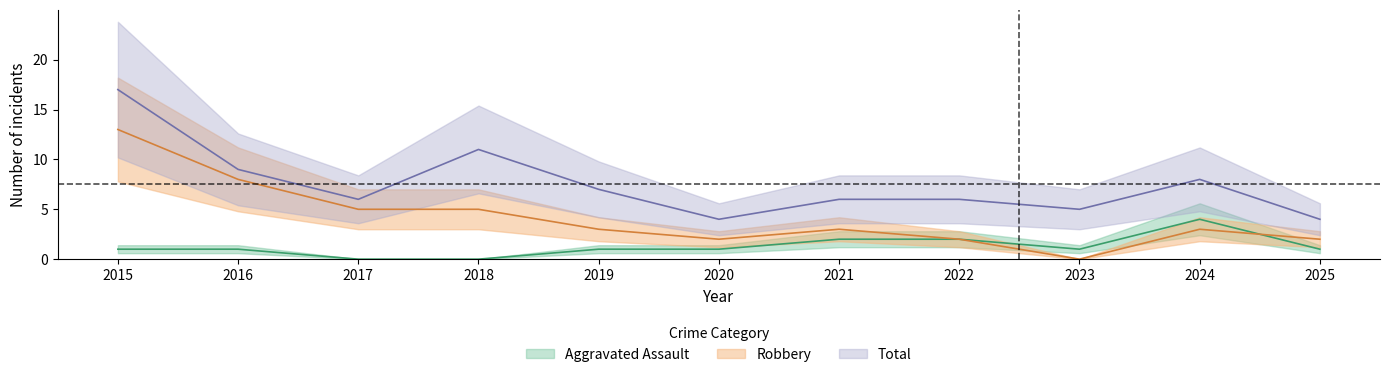

Which series has the largest range (max minus min)?

Robbery